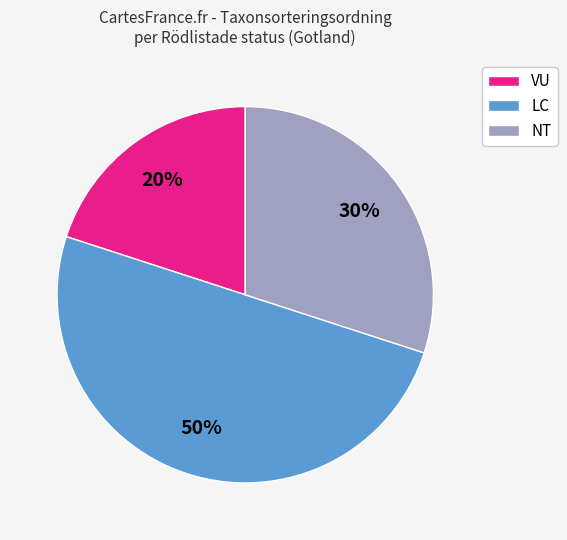

What percentage is the LC slice, to the nearest percent?

50%